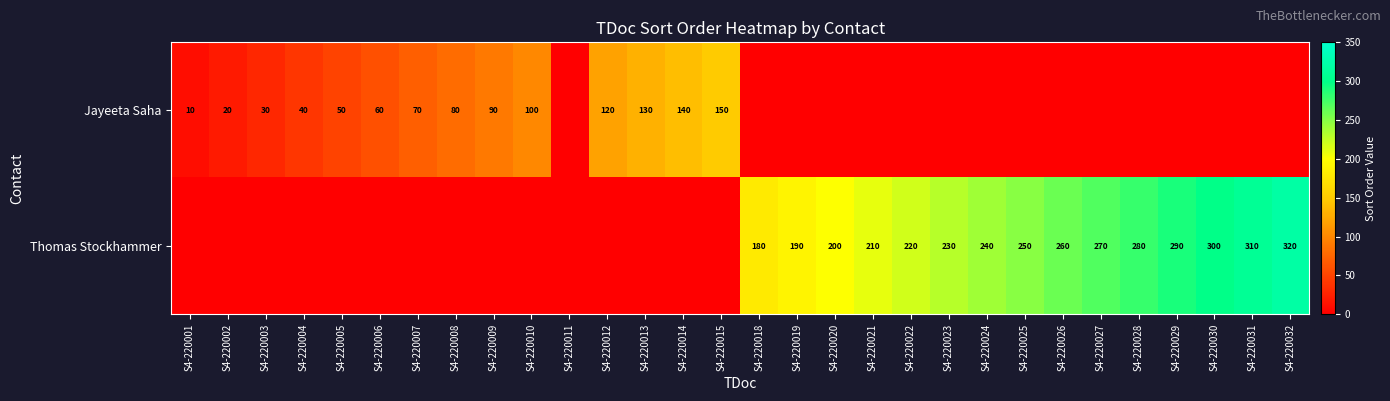

Which has a higher value, S4-220013 or S4-220029?

S4-220013